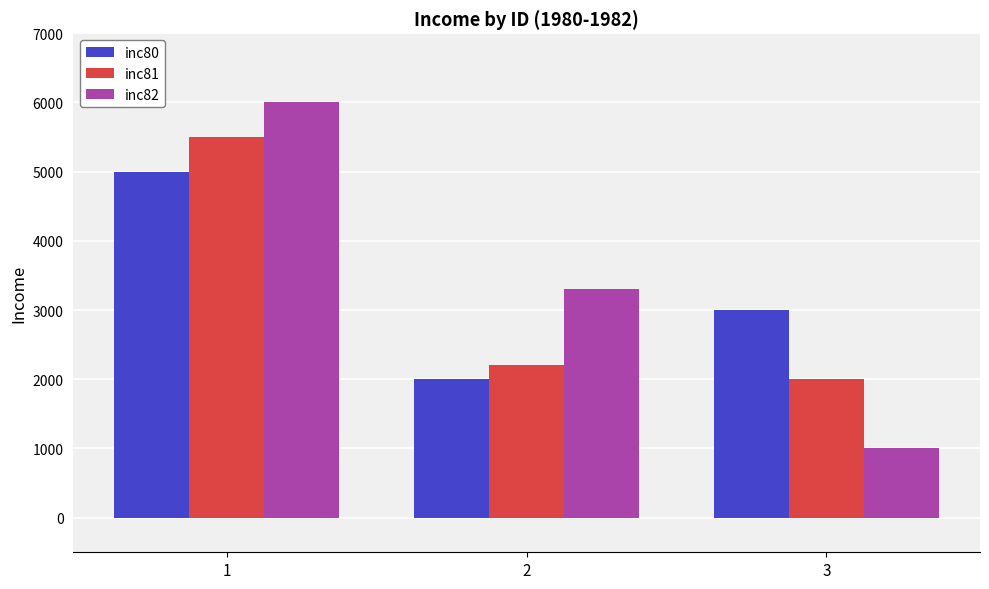

What is the approximate value of inc82 at 2, to the nearest 50?

3300